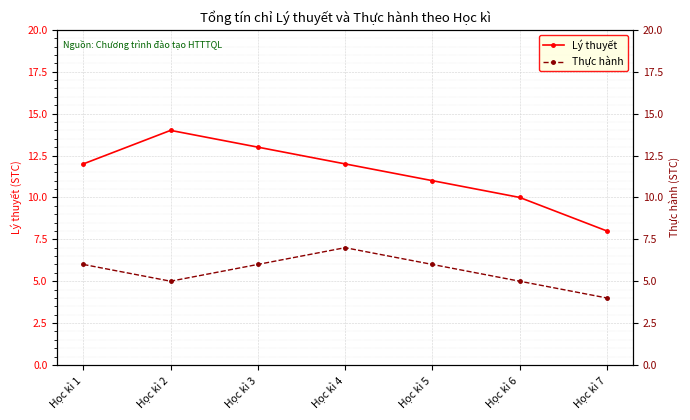

True or false: Thực hành has a value of 2 at Học kì 1.

False